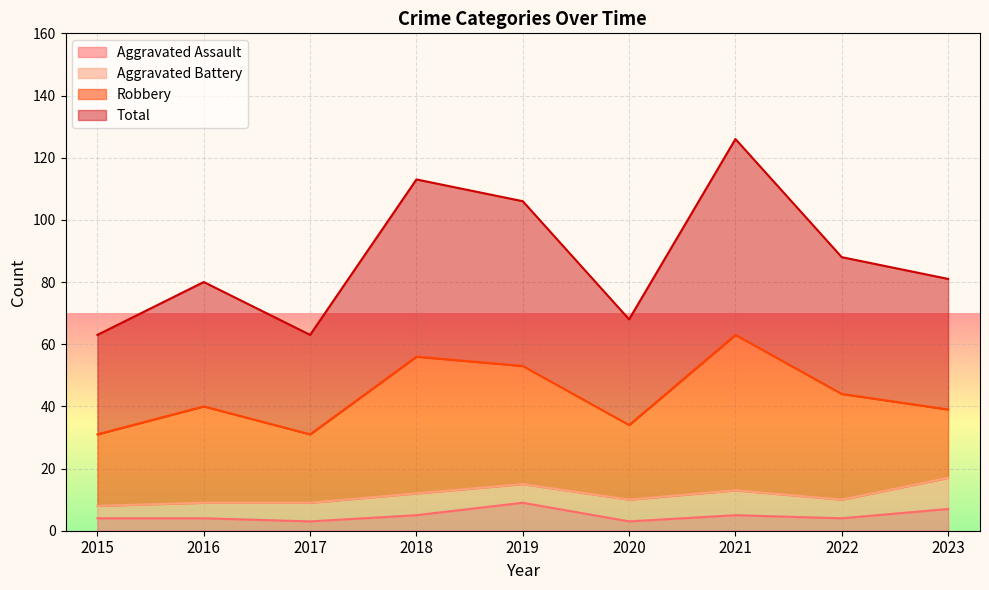

Which series has the widest spread of values?

Total